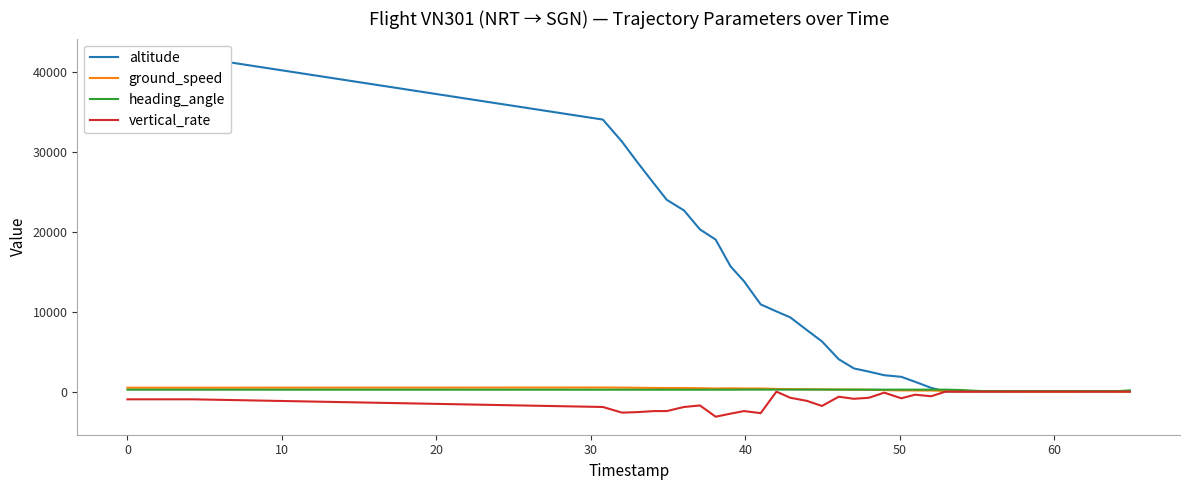

Is it true that vertical_rate equals 1465 at 28?

False